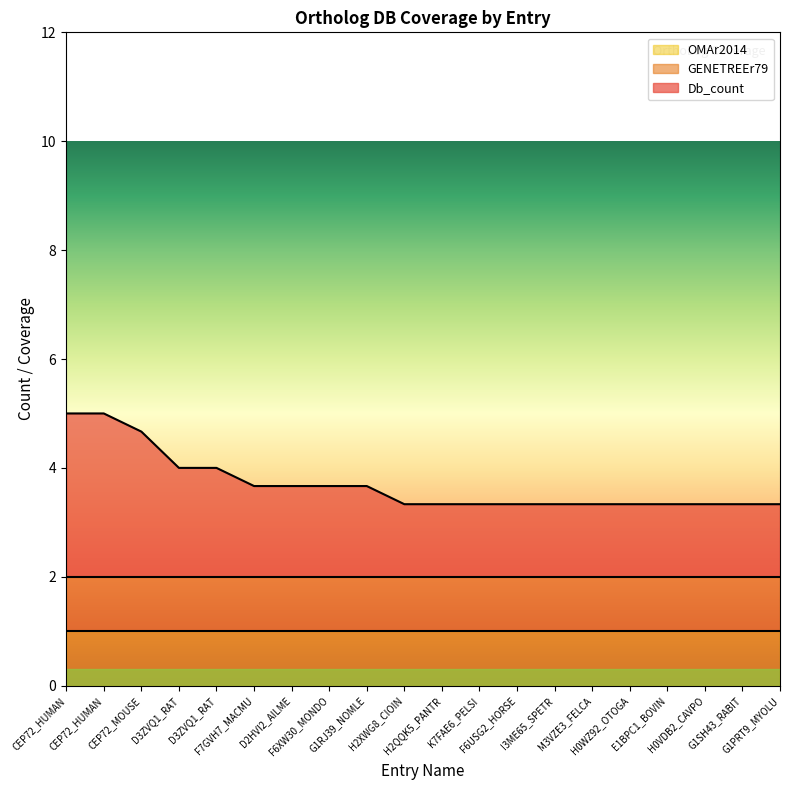

True or false: OMAr2014 and Db_count intersect in this chart.

False